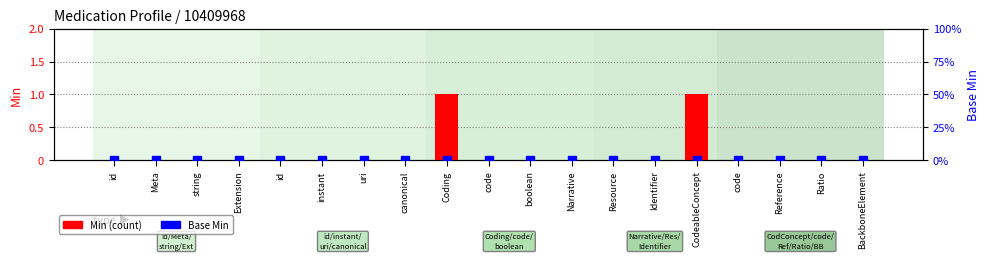

At how many categories does at least one series exceed 0?

2